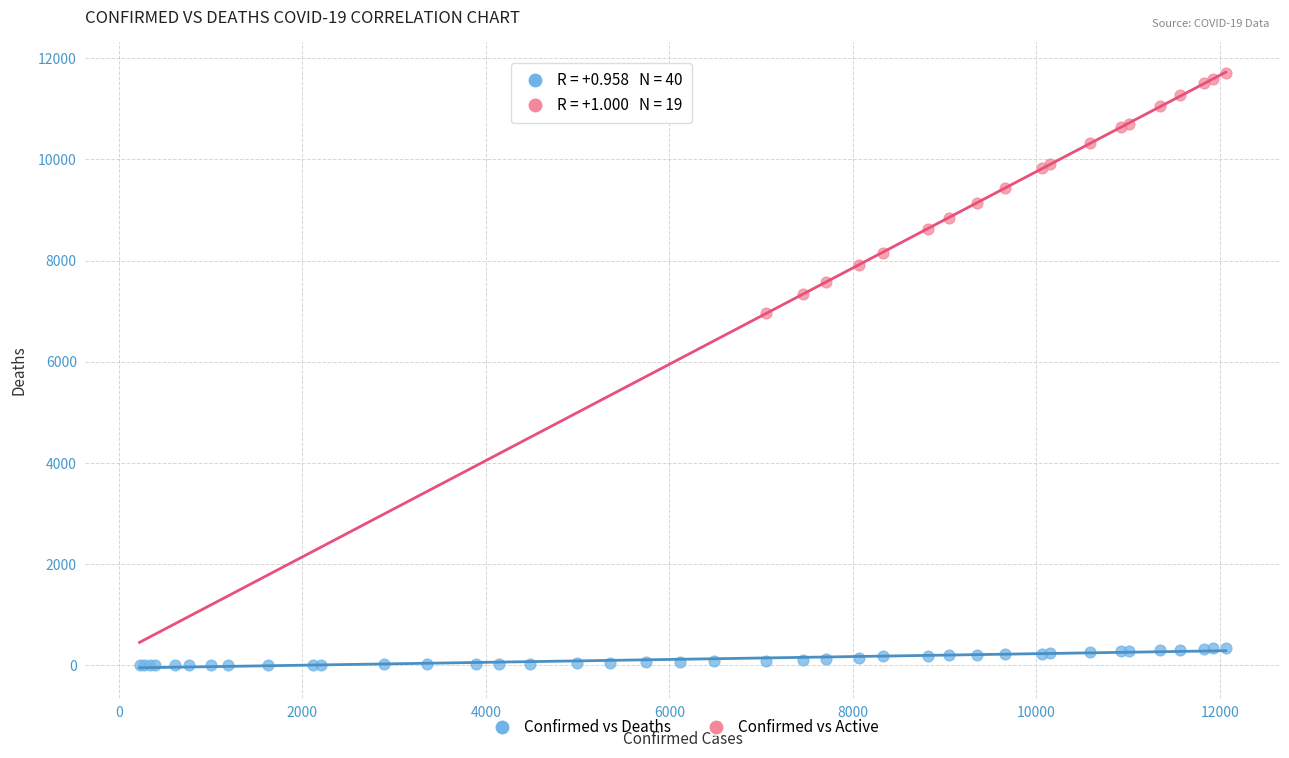

Which series has the widest spread of Y values?

Confirmed vs Active